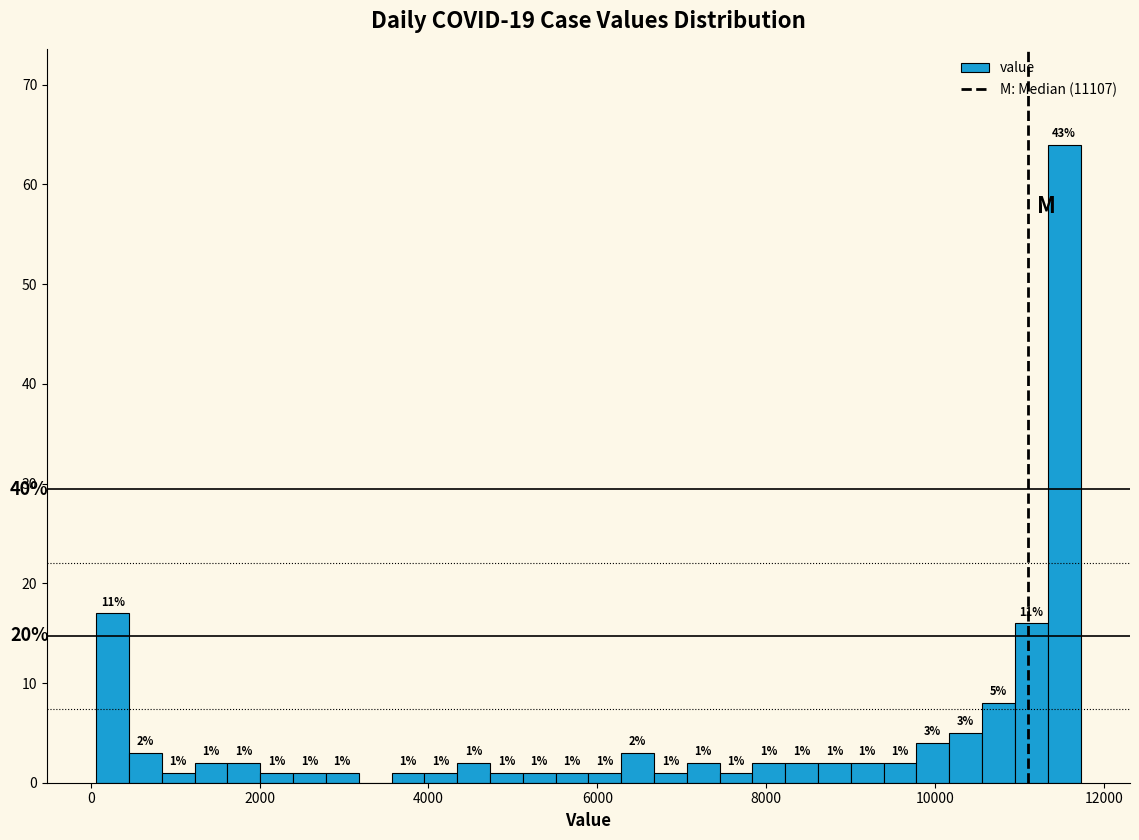

Read against the x-axis, roughly where is the centre of the tallest bar?

11600